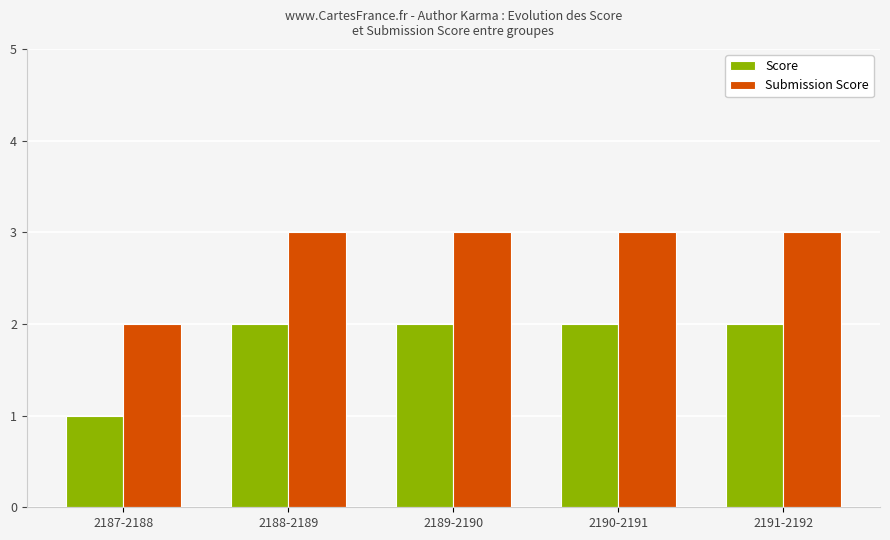

At 2189-2190, list the series in order from largest to smallest.

Submission Score, Score